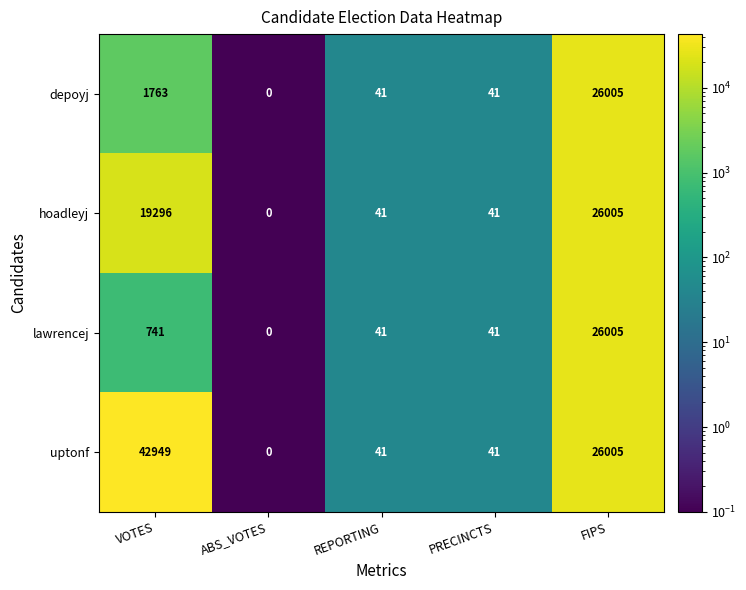

What is the difference between the maximum and minimum values in the lawrencej series?

26005